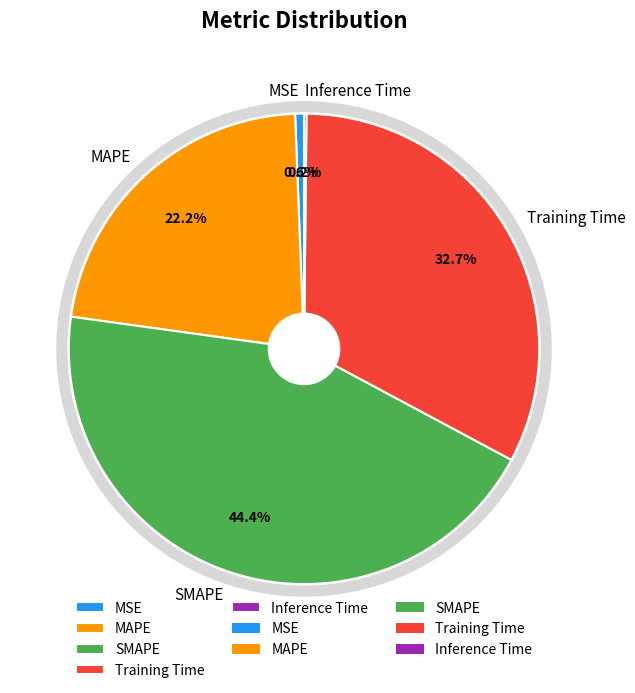

Is MSE the majority of the pie?

No